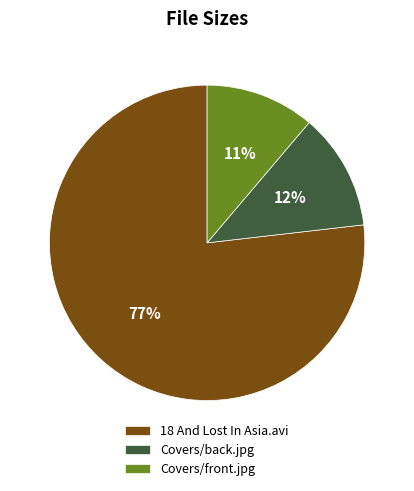

What is the largest slice in the pie chart?

18 And Lost In Asia.avi